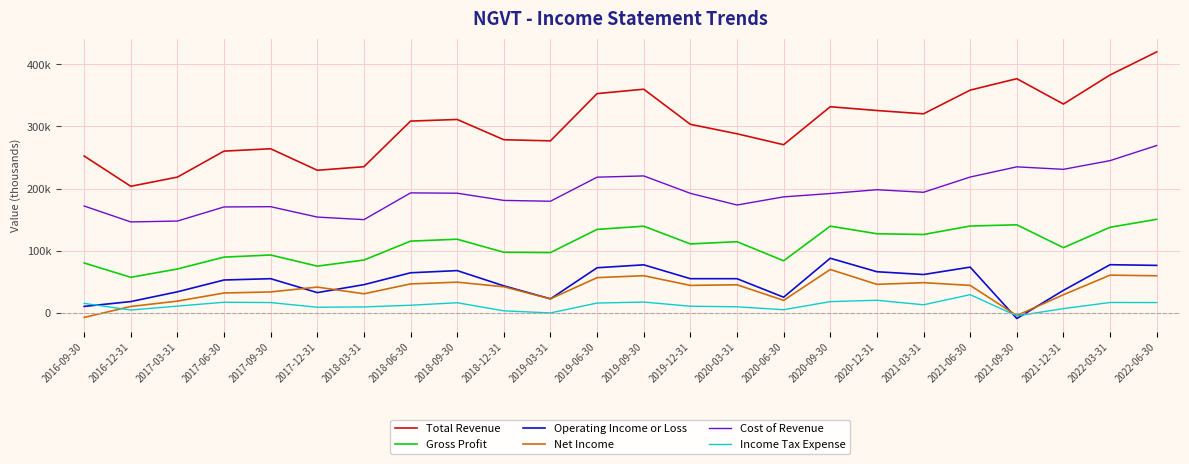

Does the chart have visible grid lines?

Yes